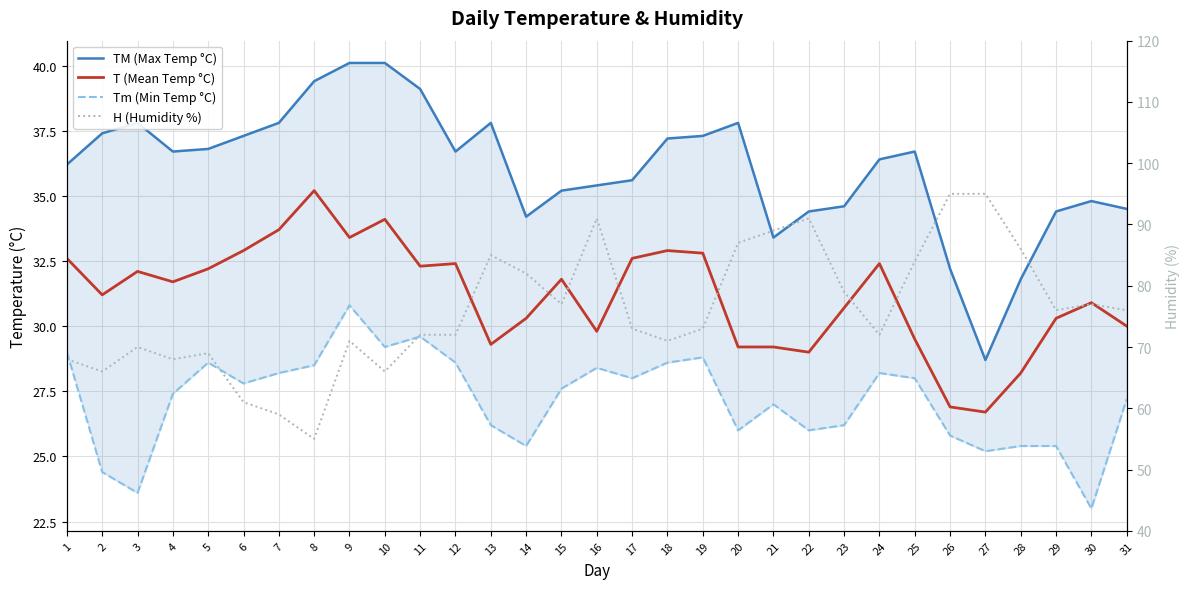

Which category has the highest value in the TM (Max Temp °C) series?

9